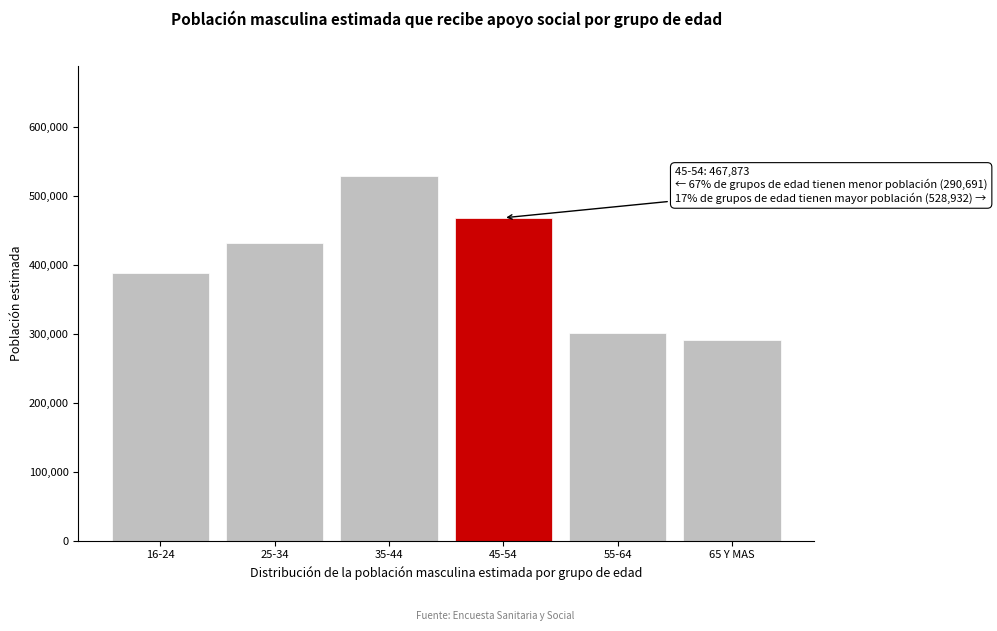

Reading left to right, list all the values displayed in this chart.

16-24=387612	25-34=431080	35-44=528932	45-54=467873	55-64=301480	65 Y MAS=290691